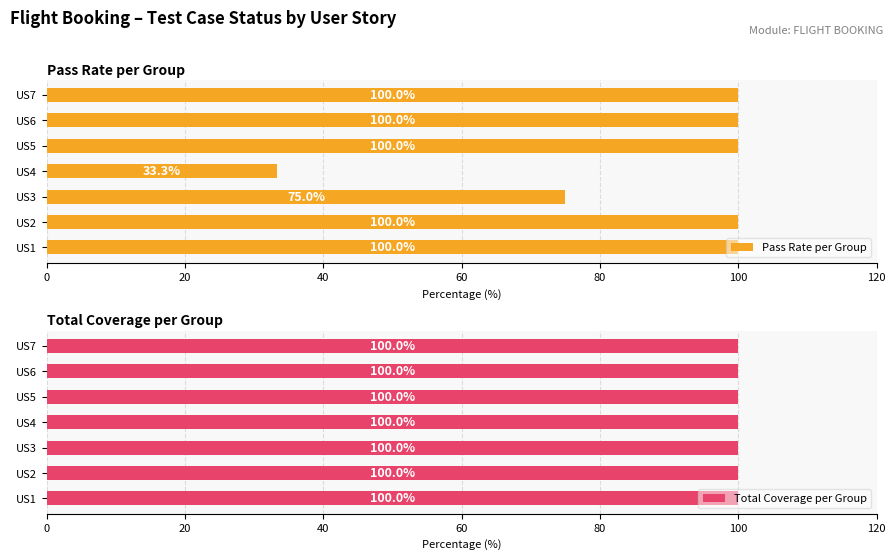

Where is Pass Rate per Group nearest to the value 66?

US3